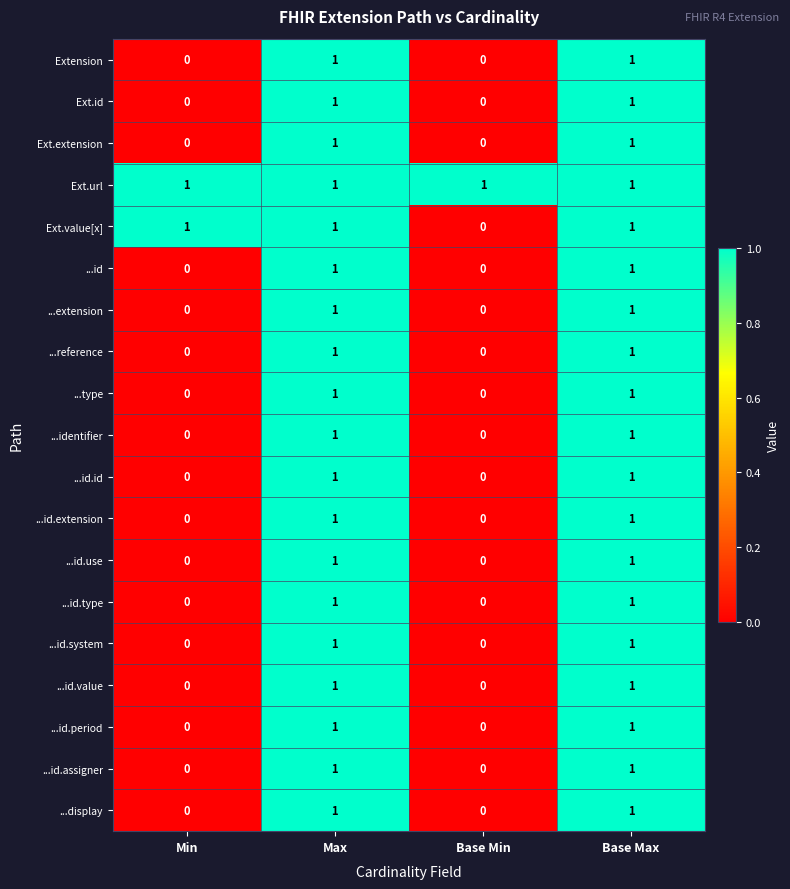

Count the Ext.value[x] values in the range 1 to 2.

3